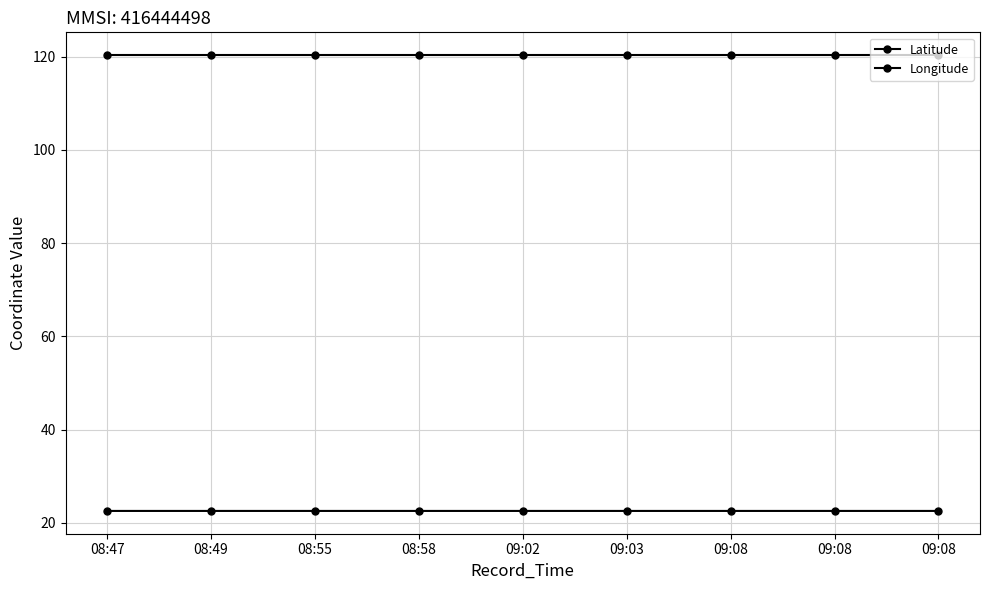

Reading right to left, transcribe all the data shown in this chart.

Latitude: 22.6	22.6	22.6	22.6	22.6	22.6	22.6	22.6	22.6
Longitude: 120.3	120.3	120.3	120.3	120.3	120.3	120.3	120.3	120.3